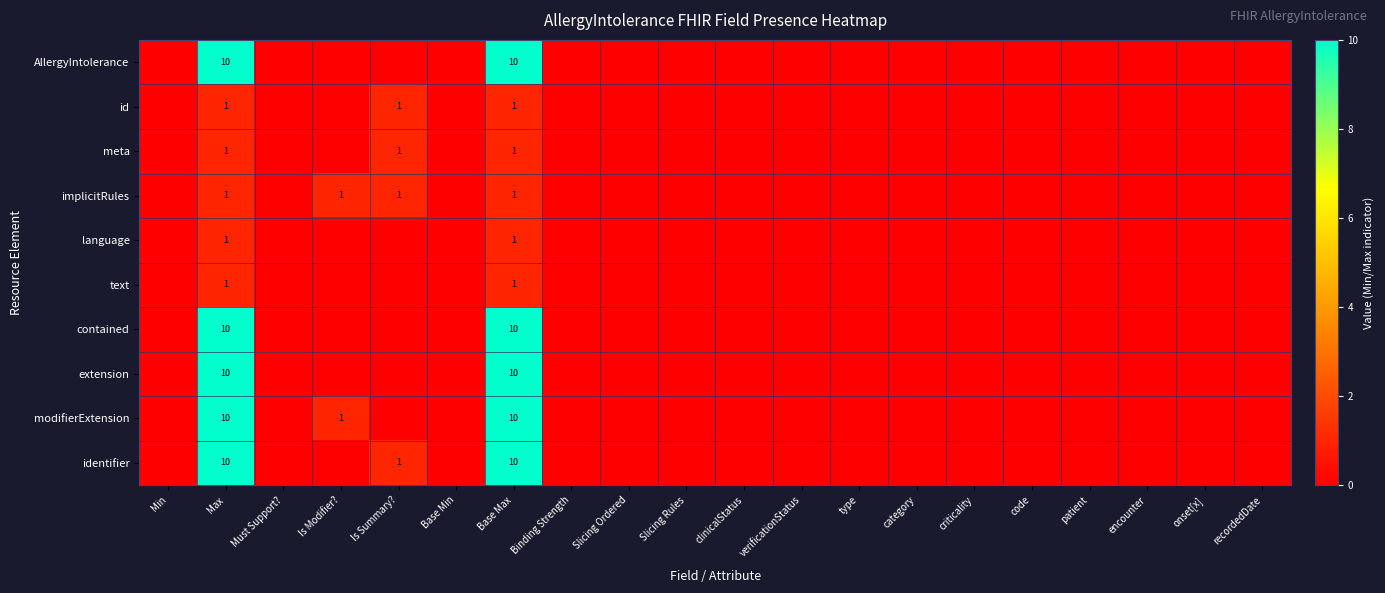

Is the value of identifier at Is Summary? greater than the value of id at Base Max?

No